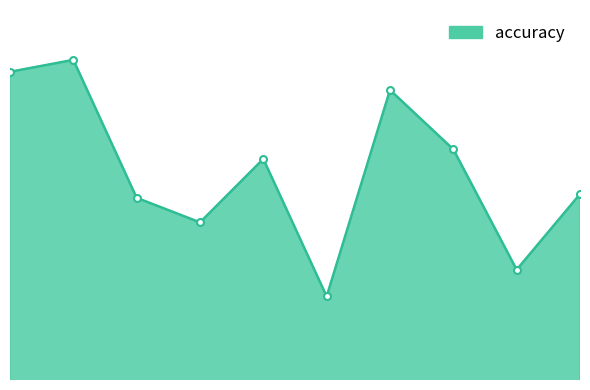

Does the chart have visible grid lines?

No